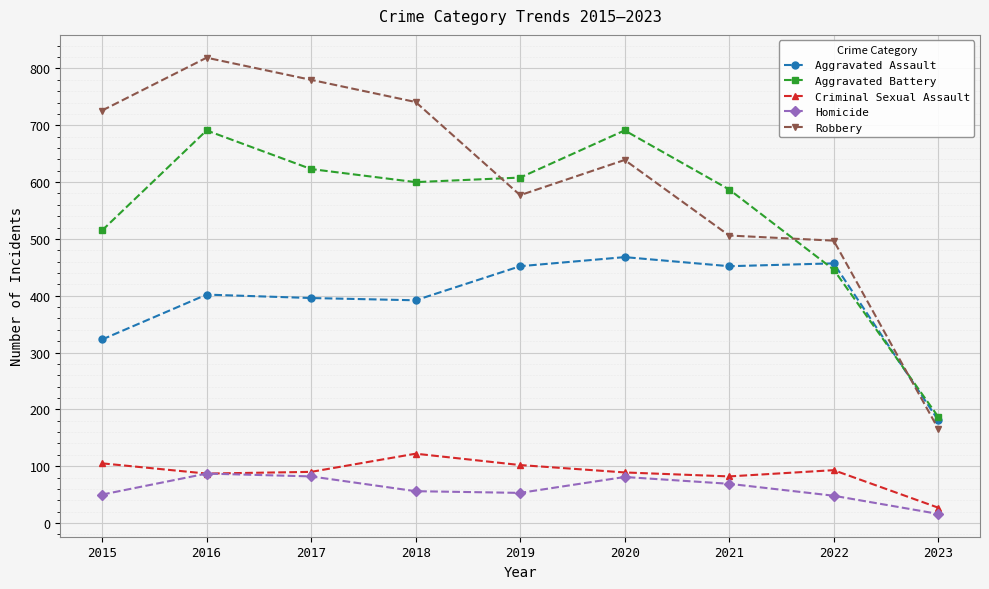

At 2015, list the series in order from largest to smallest.

Robbery, Aggravated Battery, Aggravated Assault, Criminal Sexual Assault, Homicide